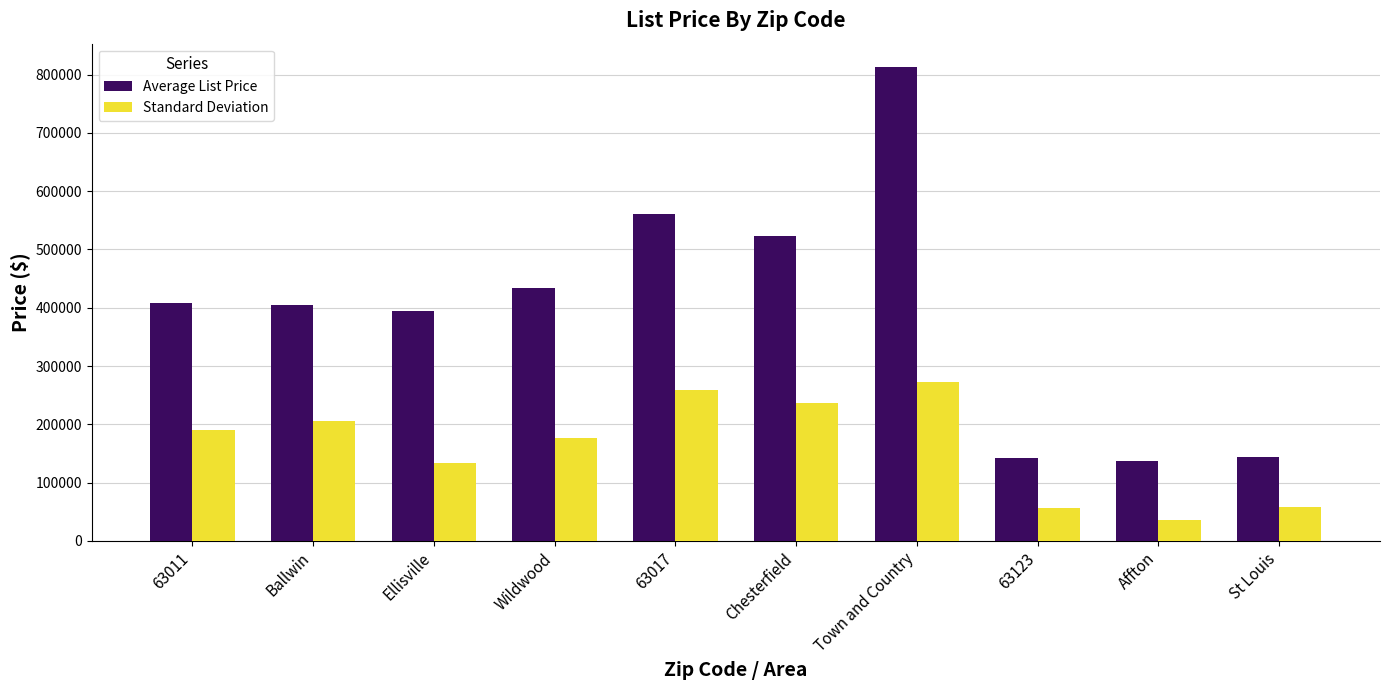

How many groups of bars are there?

10